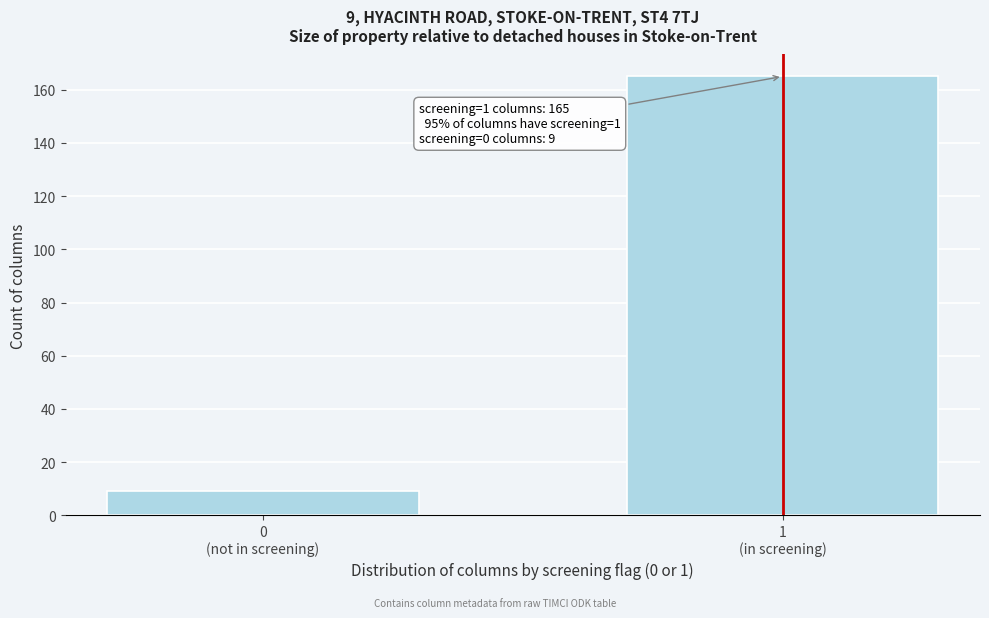

Reading left to right, transcribe all the data shown in this chart.

9	165